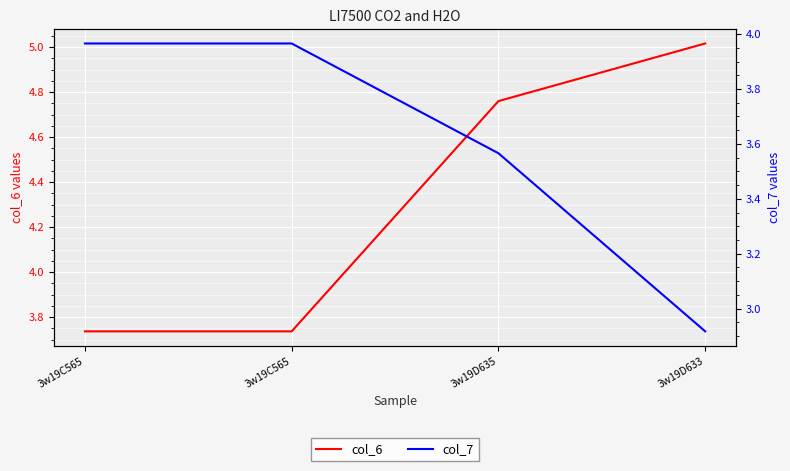

What is the difference between the maximum and minimum values in the col_7 series?

1.0